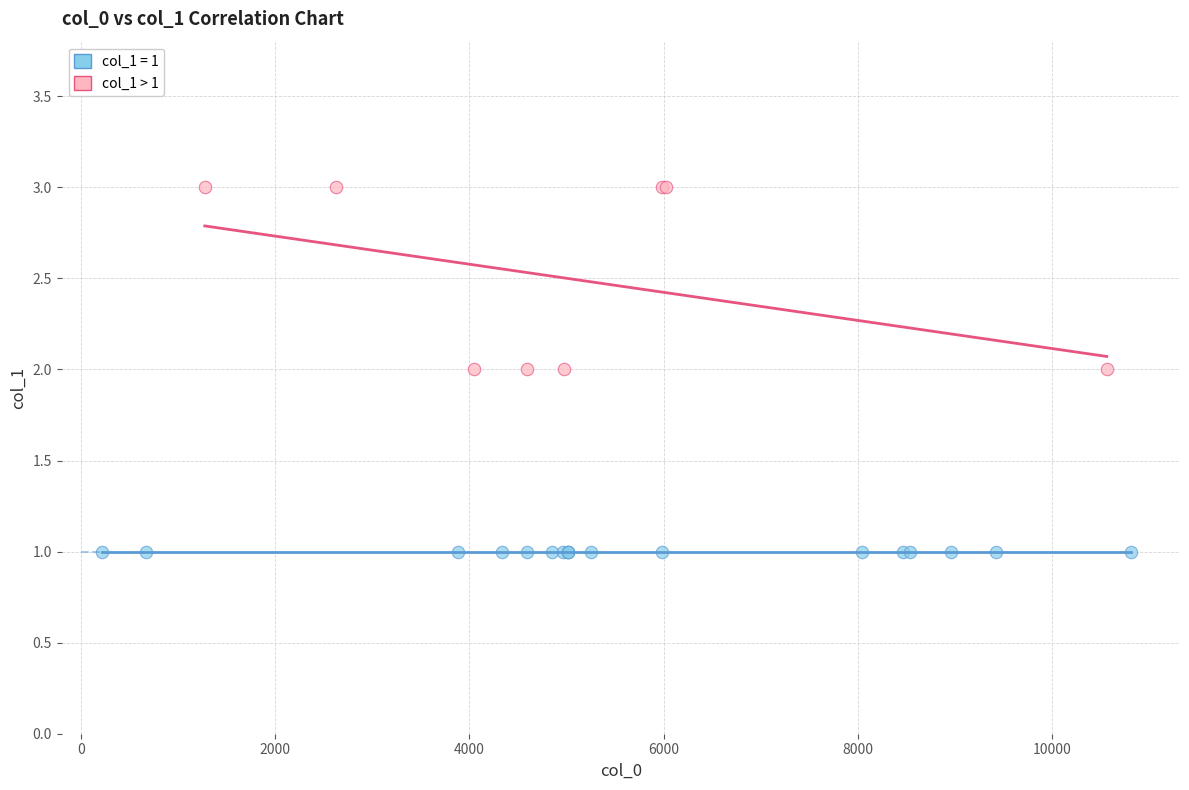

Which series contains the lowest Y value?

col_1 = 1